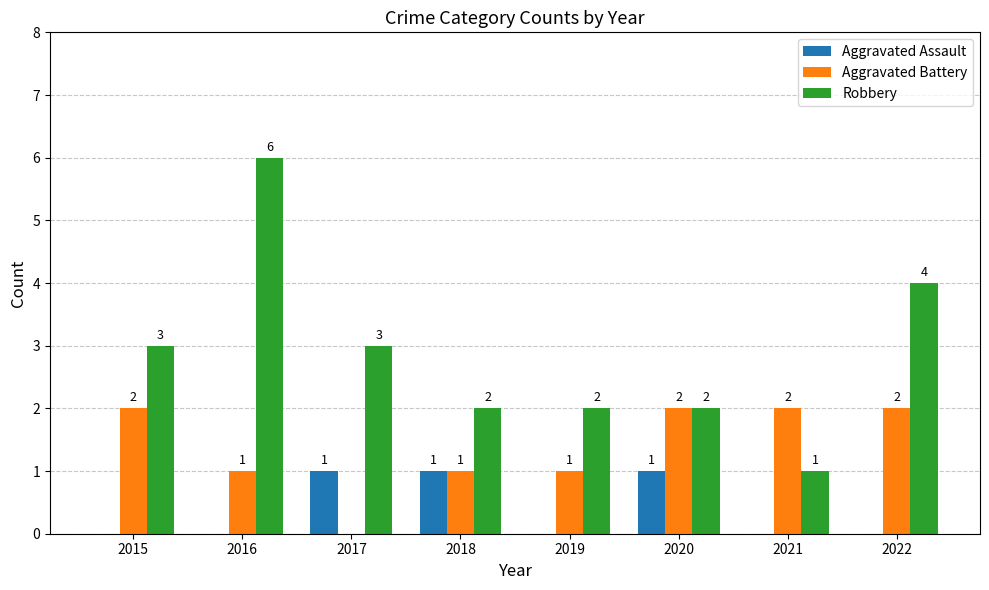

What is the total value across all series at 2017?

4